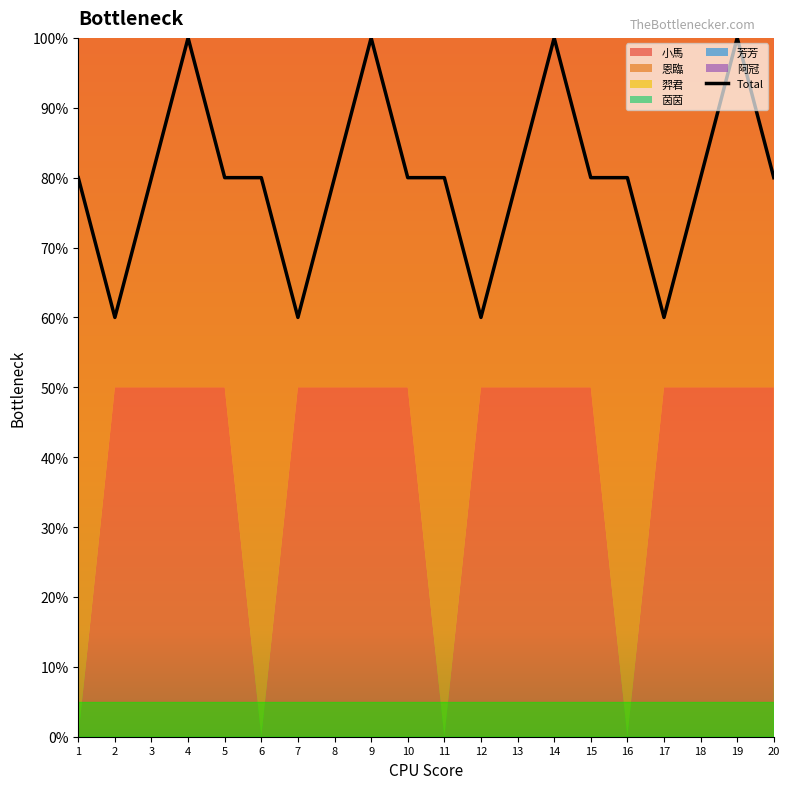

What is the difference between the maximum and minimum values in the 恩臨 series?

0.5